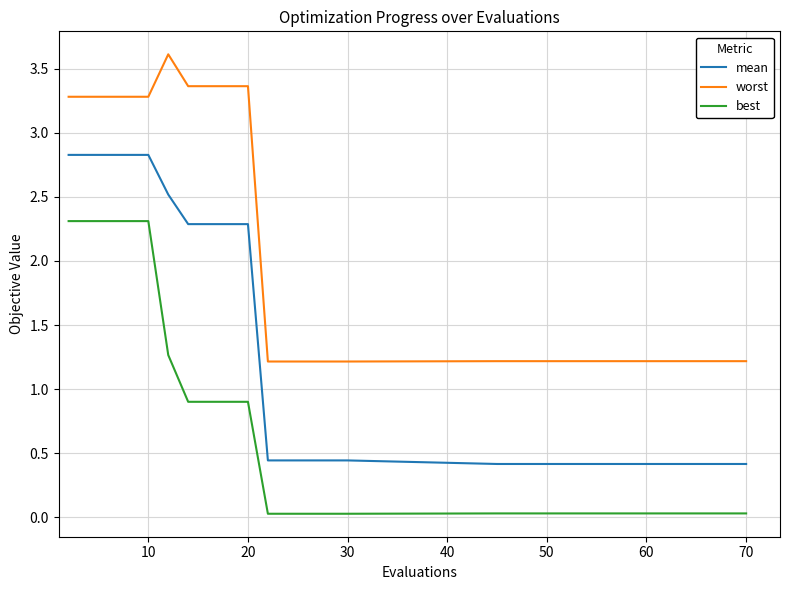

Which series has the largest total across all categories?

worst